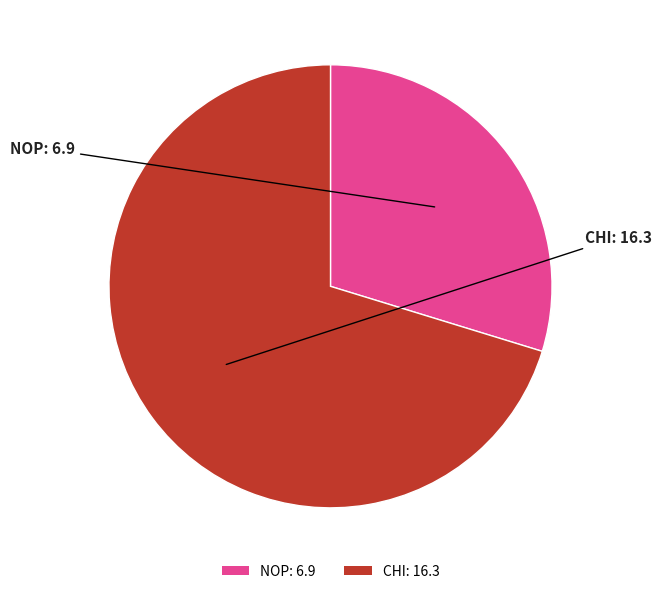

Is the sum of NOP and CHI greater than half?

Yes